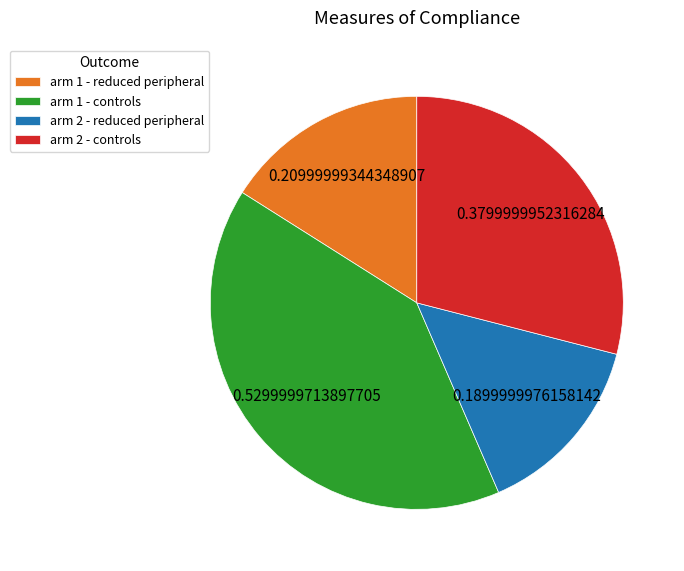

Is there any slice that represents more than half of the pie?

No